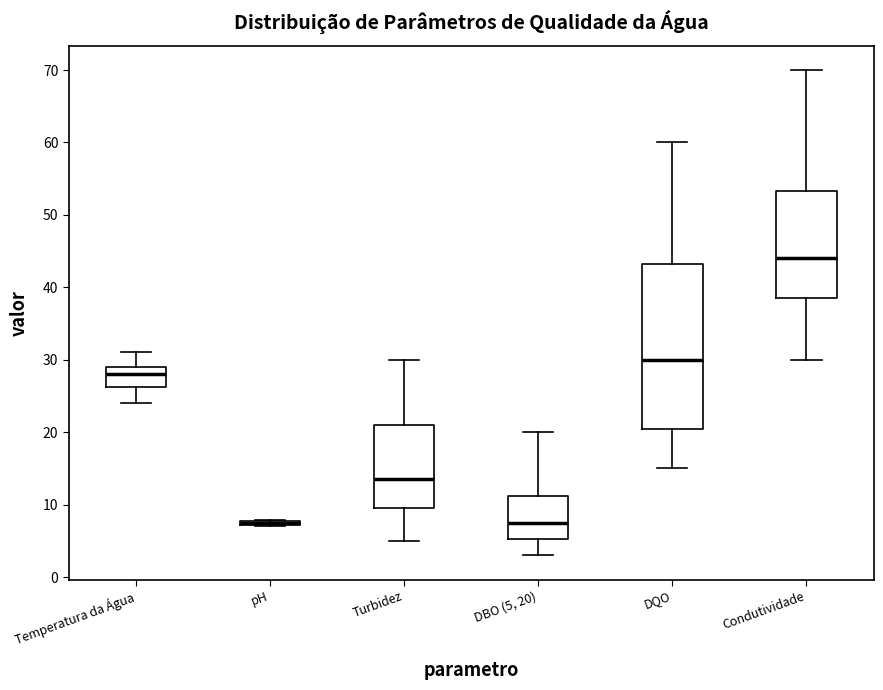

Which box is the tallest, from its lower edge to its upper edge?

DQO